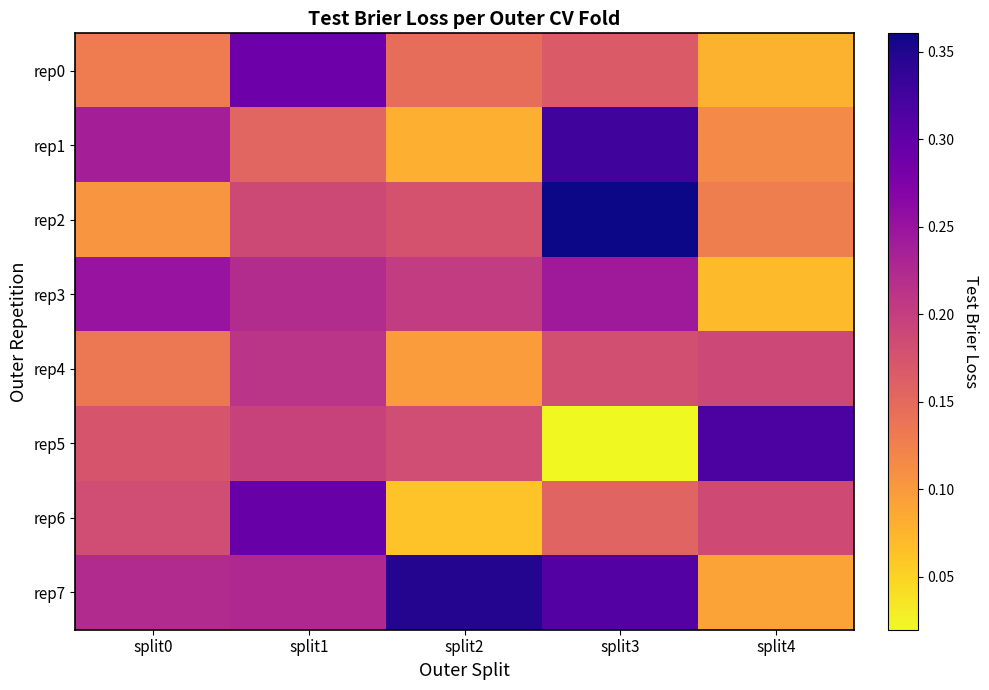

Rank the series at split0 from highest to lowest value.

rep3, rep1, rep7, rep6, rep5, rep4, rep0, rep2